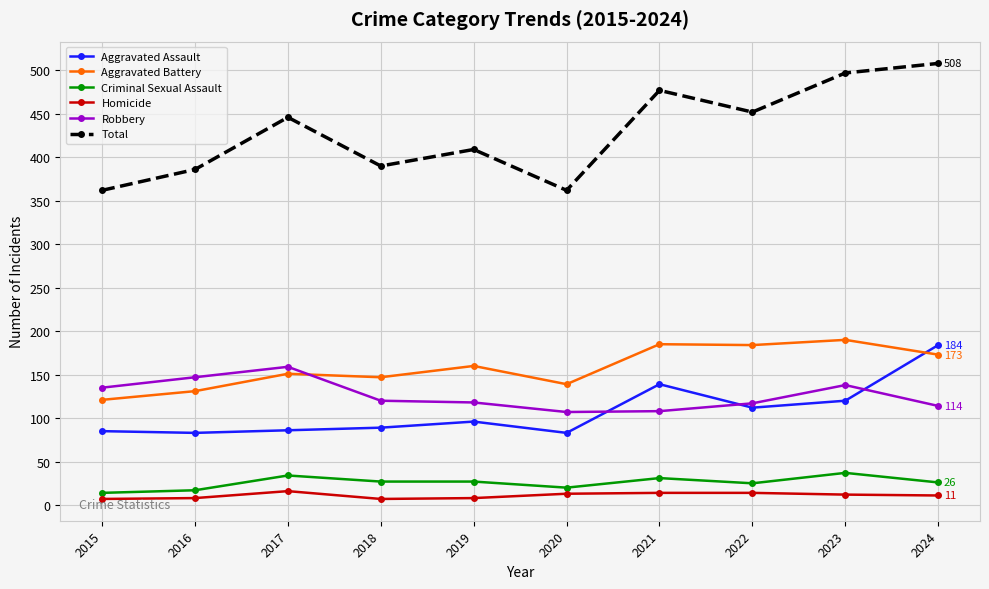

True or false: Aggravated Assault and Criminal Sexual Assault cross at least once.

False